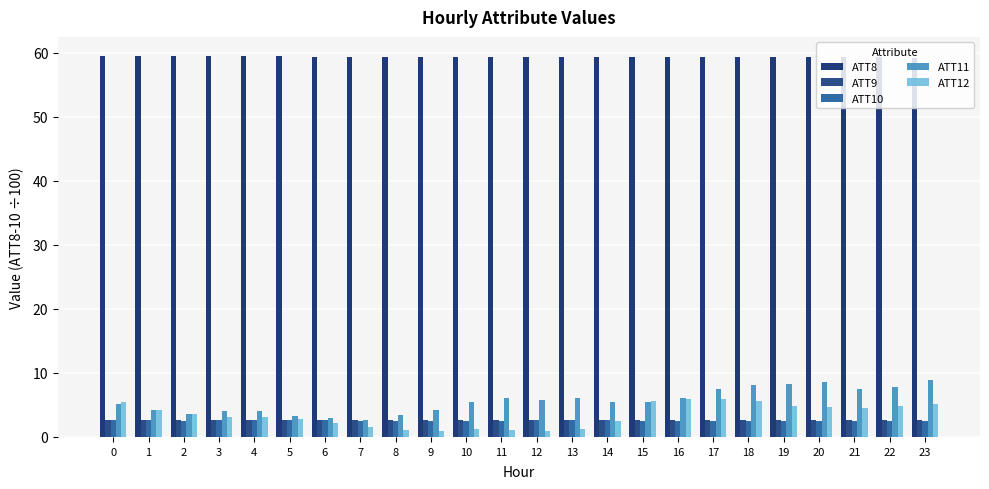

Are the bars horizontal?

No